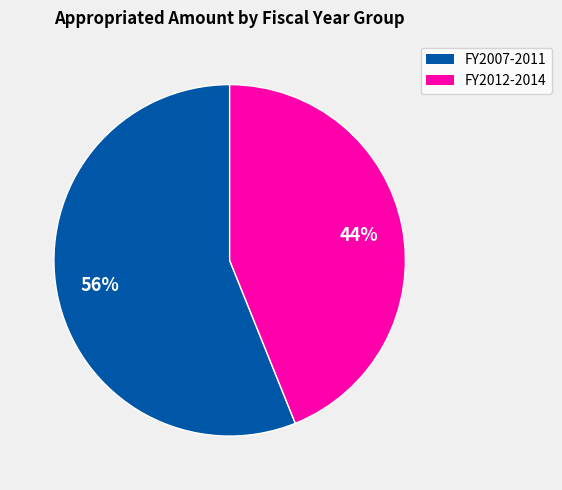

To the nearest percent, what is the difference between the largest and smallest slice percentages?

12%